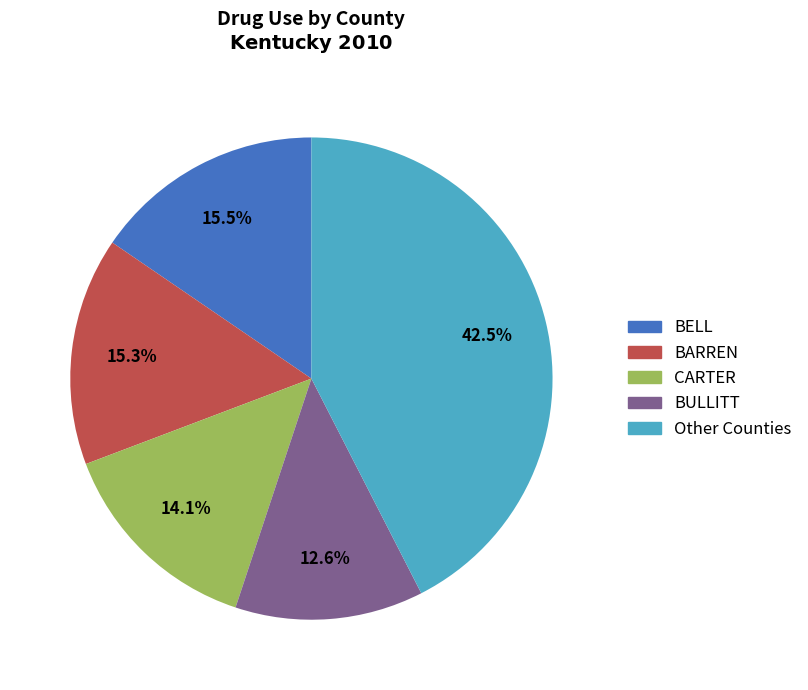

Combined, what portion of the pie is BELL and BULLITT?

28.1%